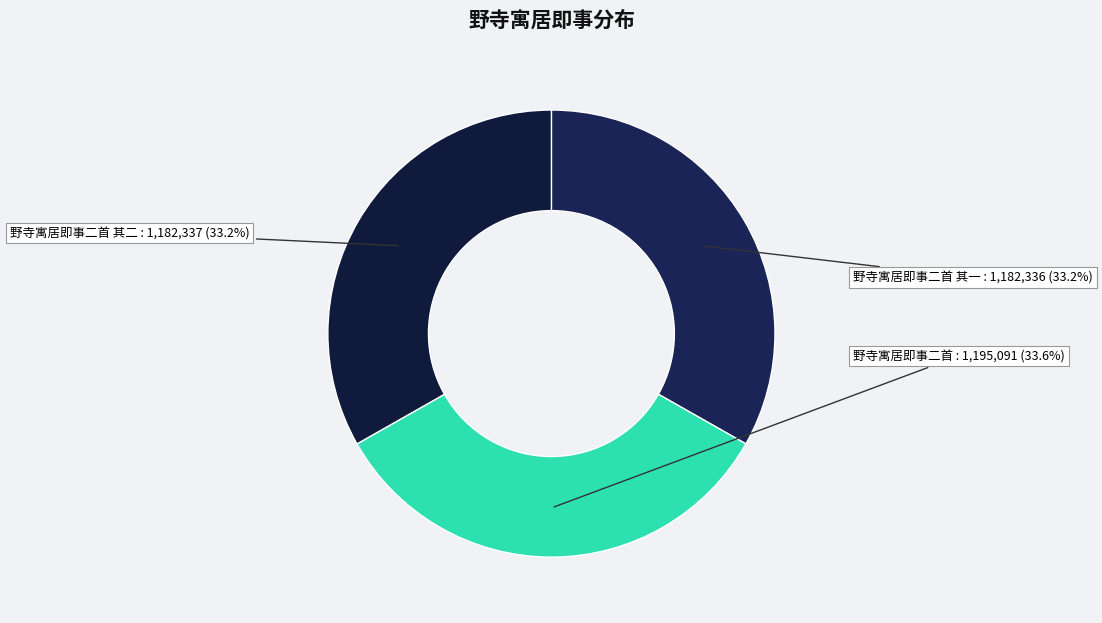

Combined, do 野寺寓居即事二首 其二 and 野寺寓居即事二首 account for over 50%?

Yes